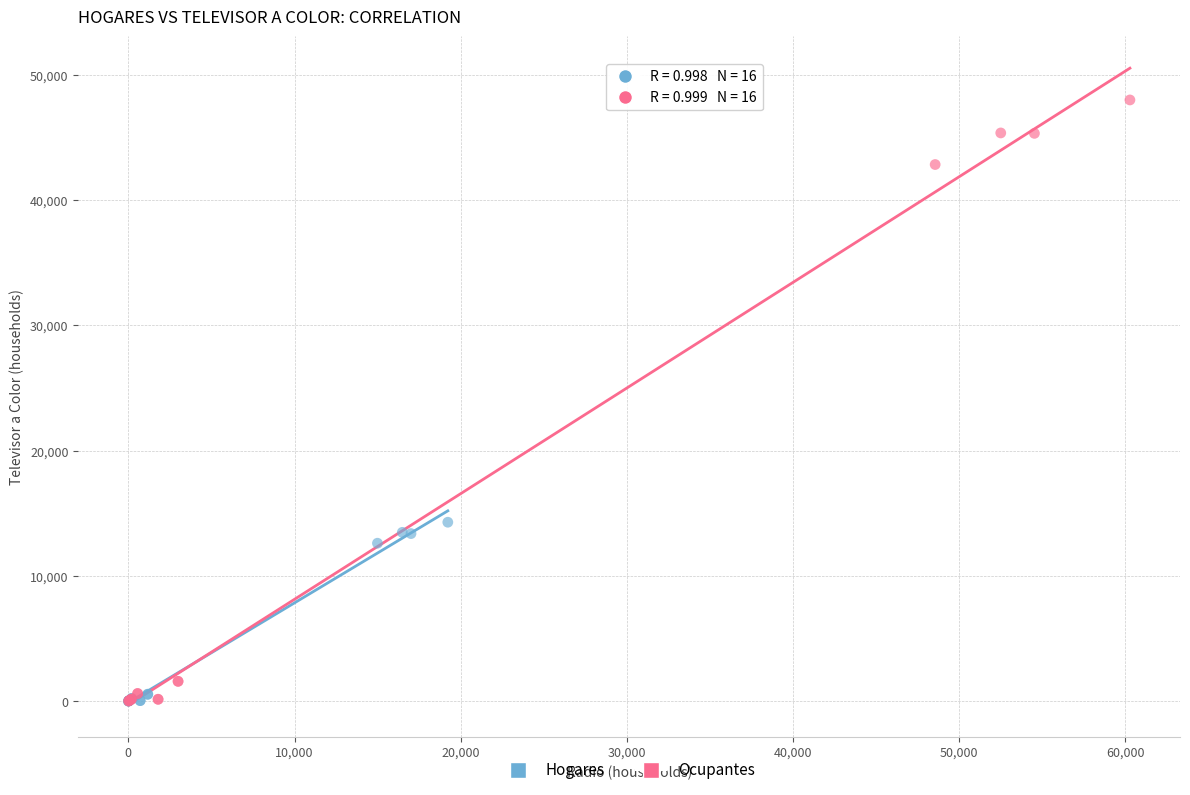

Which series has the largest Y range (max minus min)?

Ocupantes